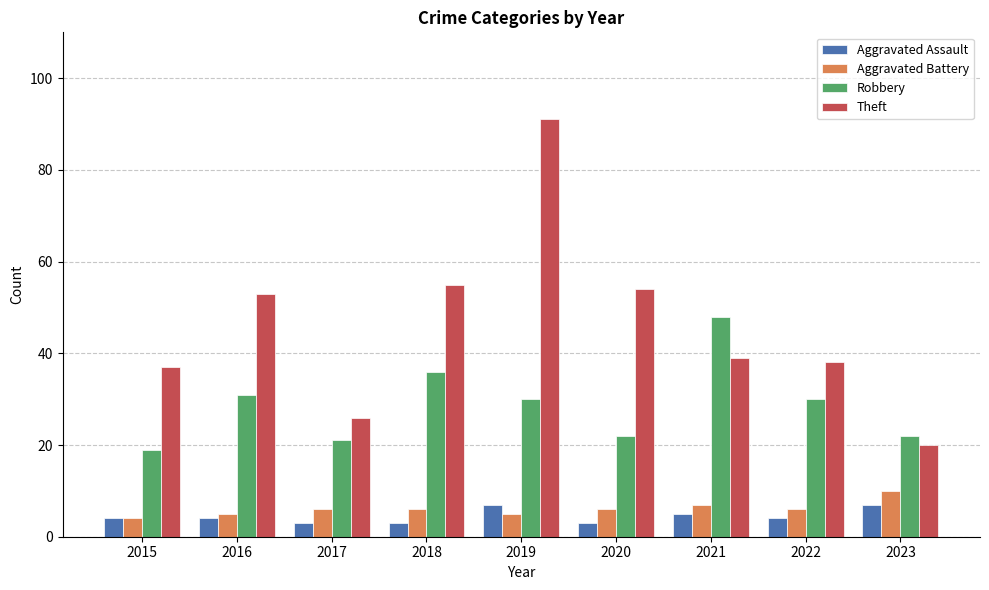

Which series has the widest spread of values?

Theft